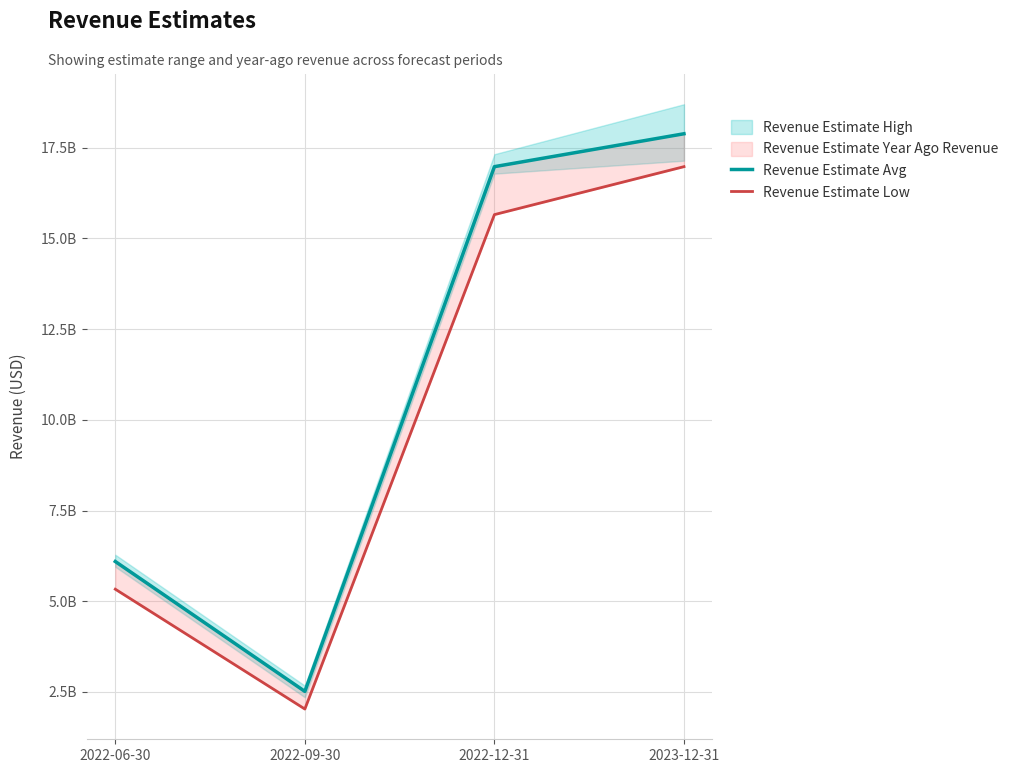

Reading left to right, extract all data points from this chart.

Revenue Estimate Avg: 2022-06-30=6095790000	2022-09-30=2516320000	2022-12-31=16976400000	2023-12-31=17883100000
Revenue Estimate Low: 2022-06-30=5332880000	2022-09-30=2030330000	2022-12-31=15655000000	2023-12-31=16976400000